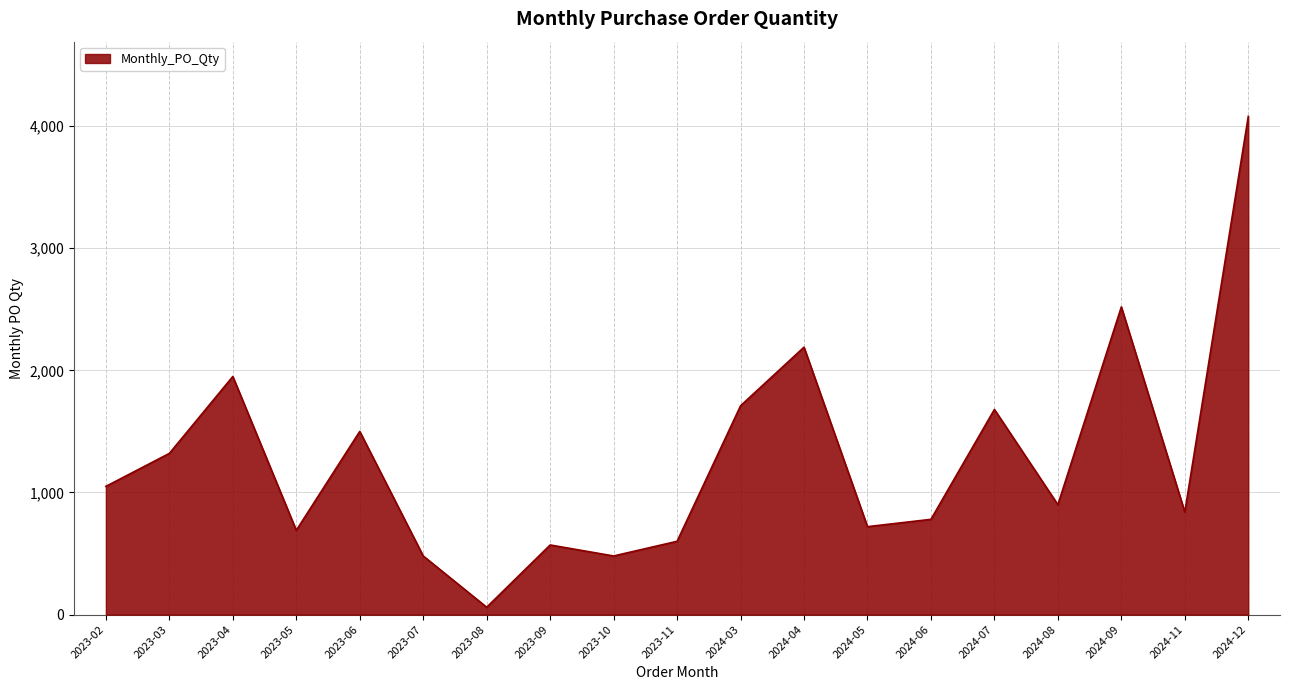

What is the change in value from 2023-03 to 2024-07?

+360